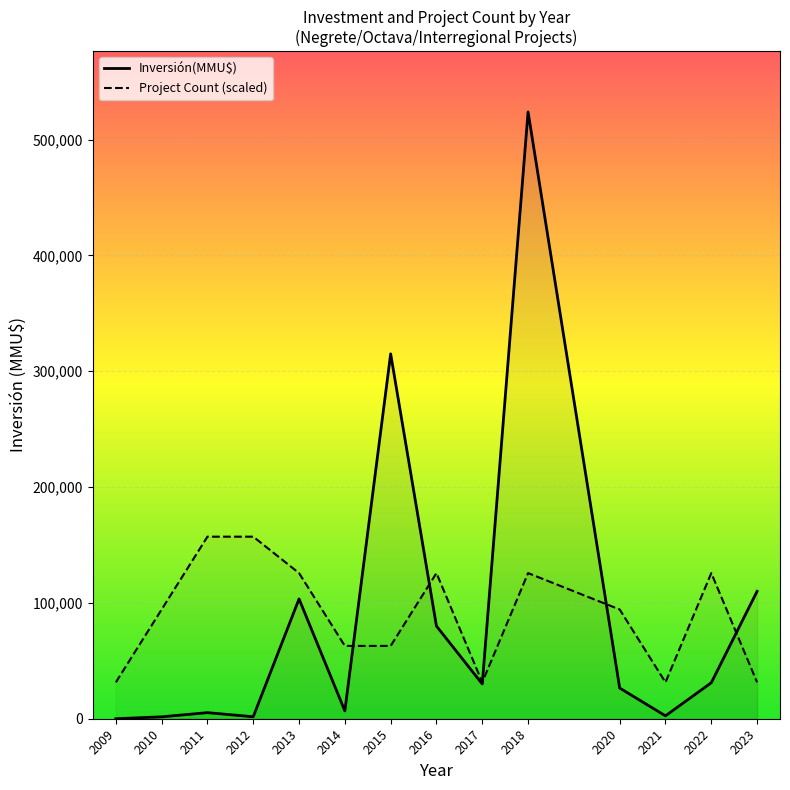

Which category has the lowest value in the Project Count (scaled) series?

2009